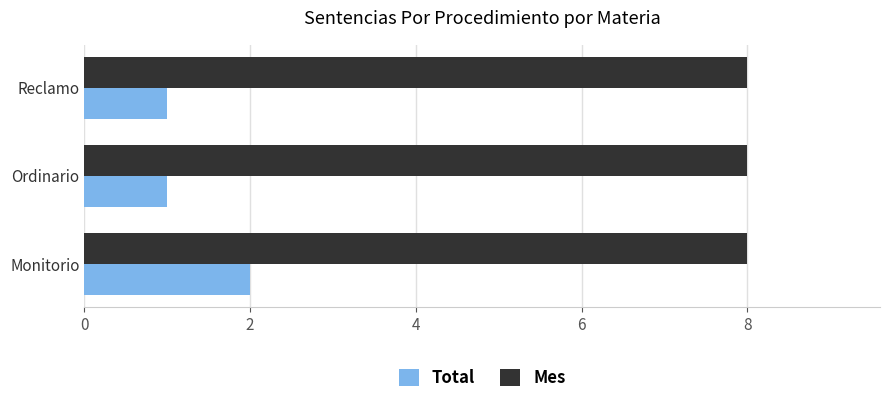

Is it true that Total equals 1 at Ordinario?

True